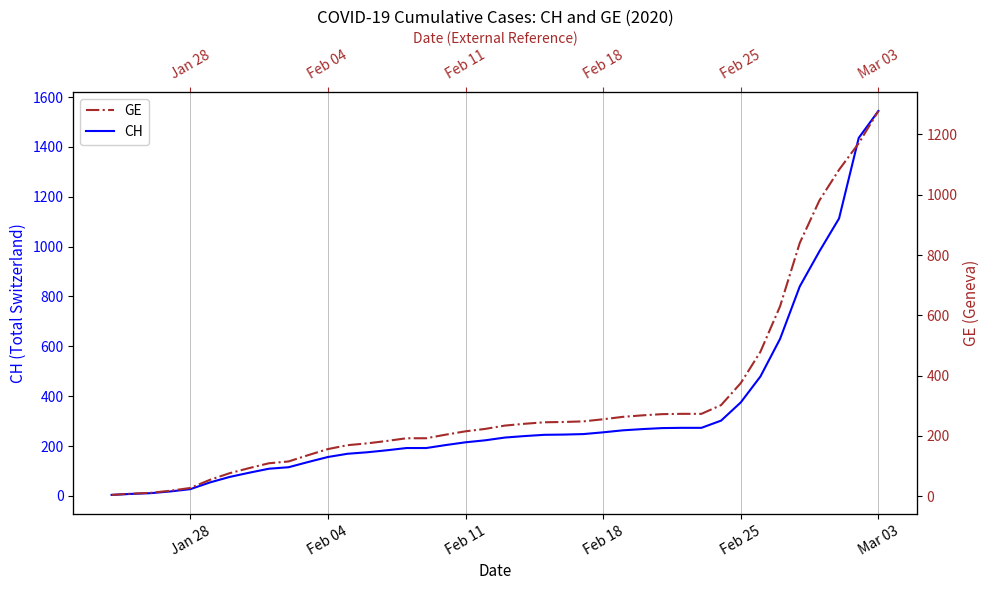

The GE series shows 156 at Feb 04. True or false?

True